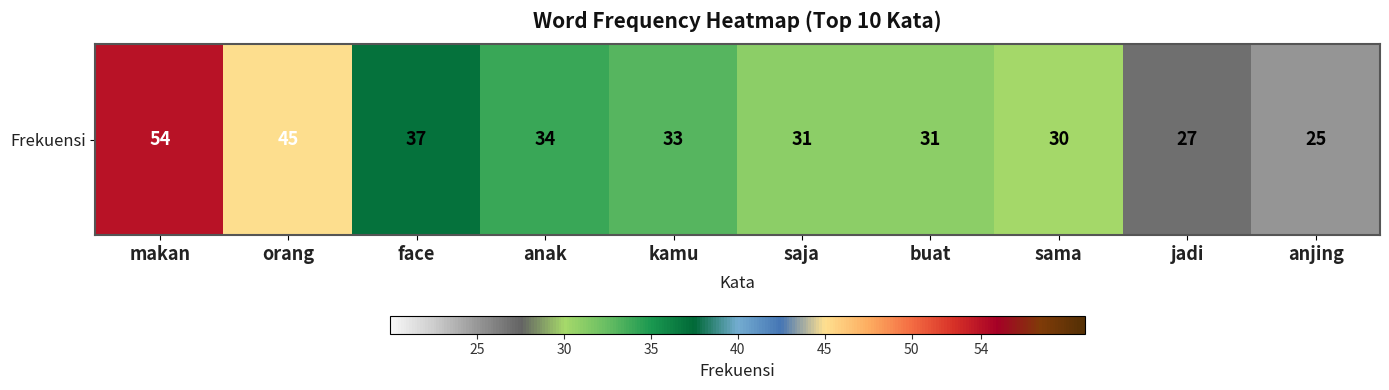

What is the change in value from makan to anak?

-20